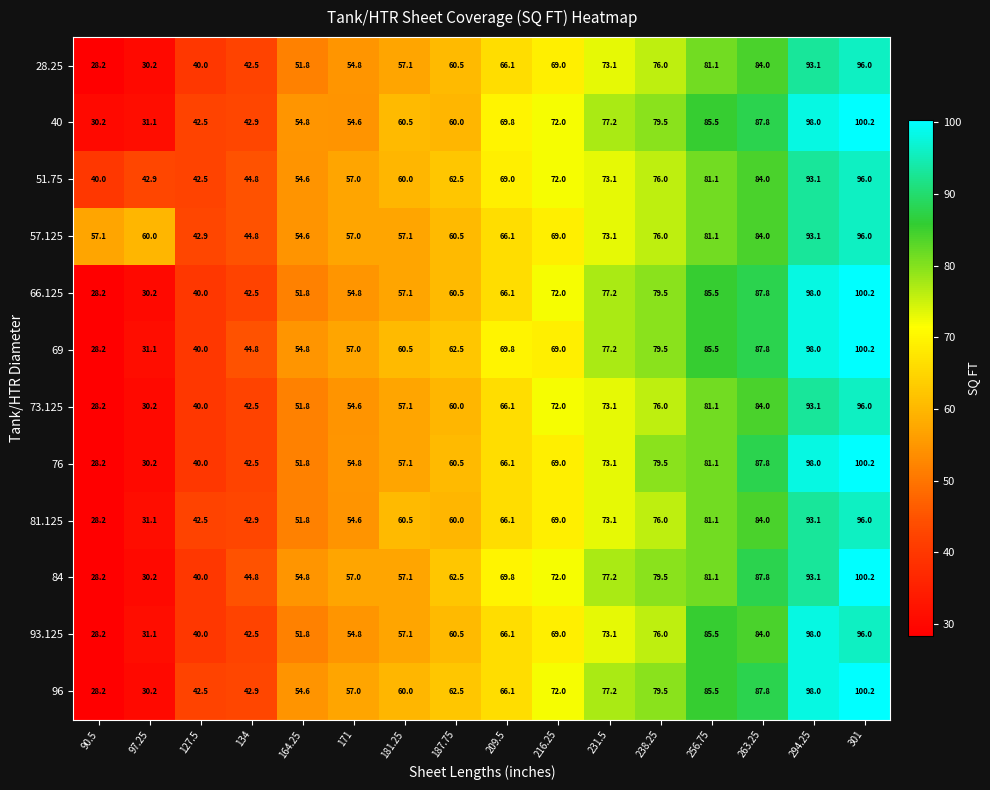

What is the spread (max minus min) of values at 171?

2.4